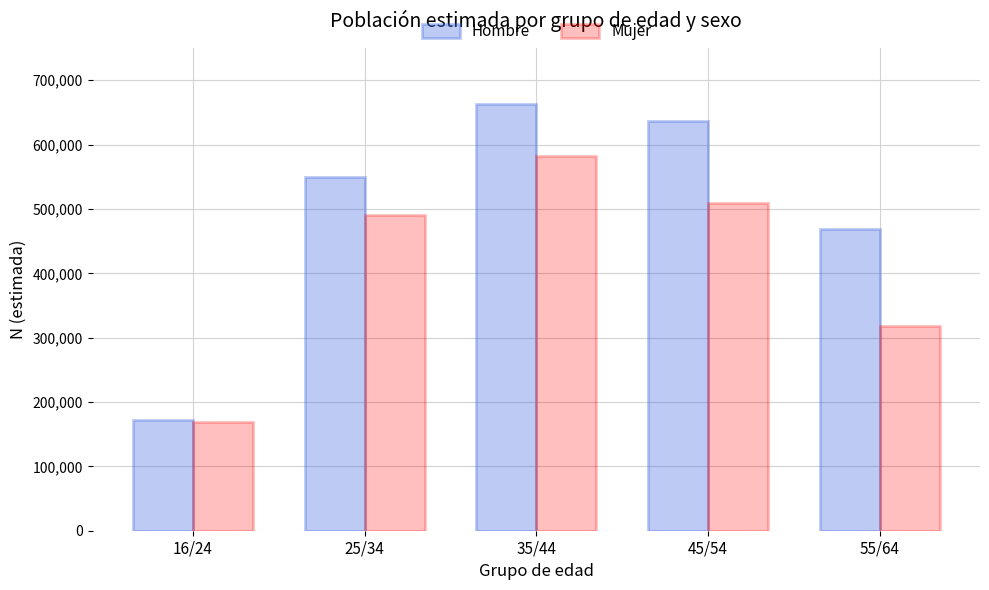

What is the difference between the maximum and minimum values in the Hombre series?

491008